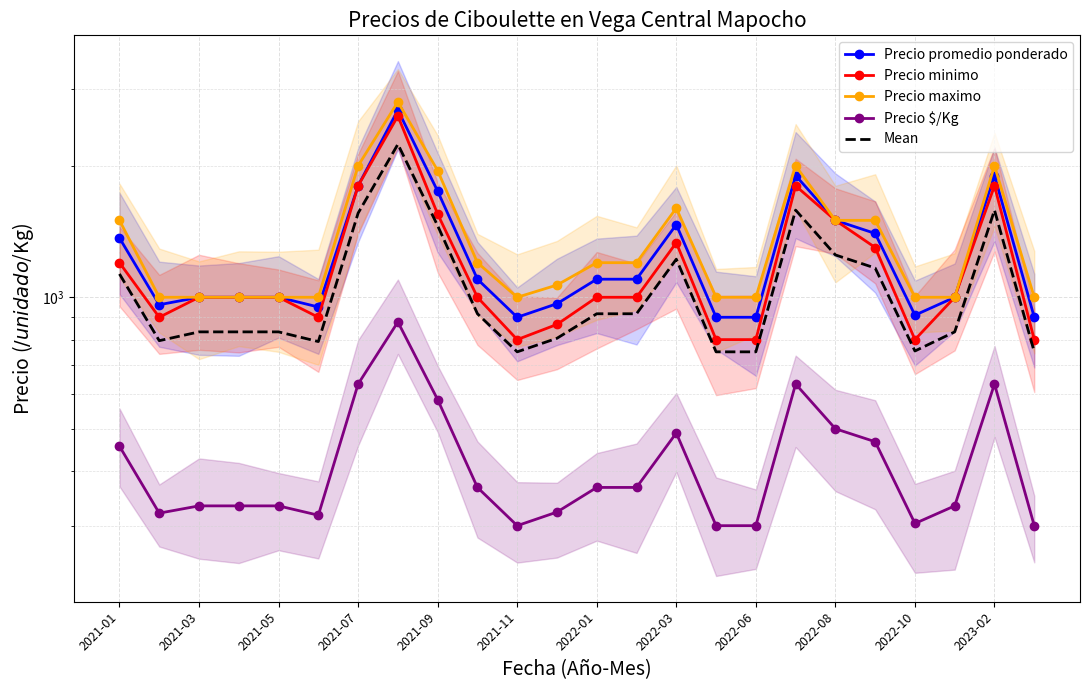

What is the difference between the Precio maximo values at 17 and 13?

800.0